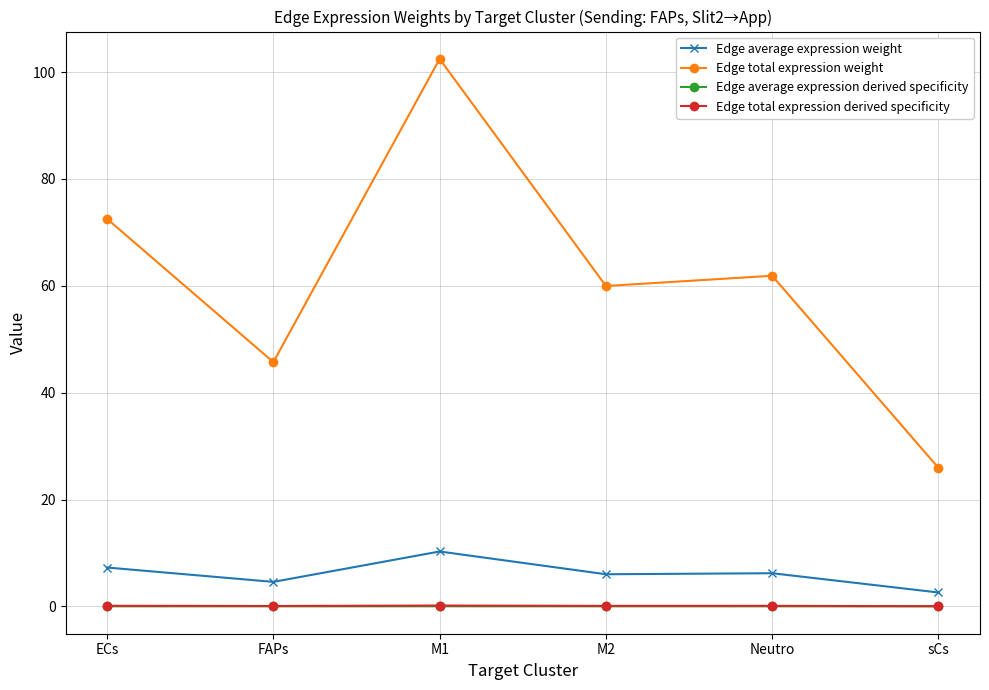

True or false: Edge total expression weight has more than 2 interior local peaks.

False